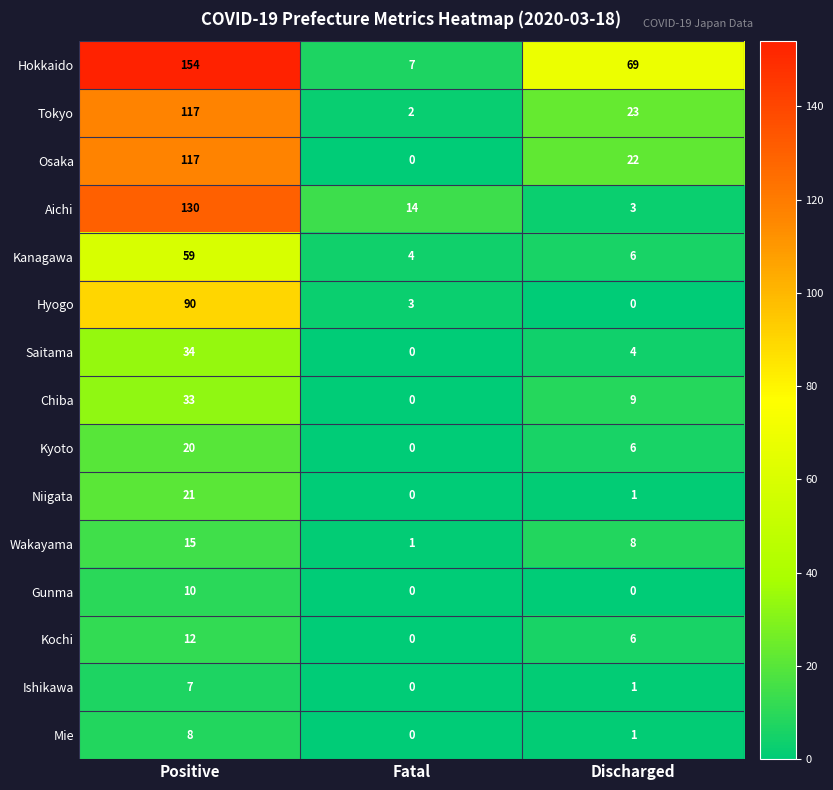

How many data points in Tokyo are less than 23?

1